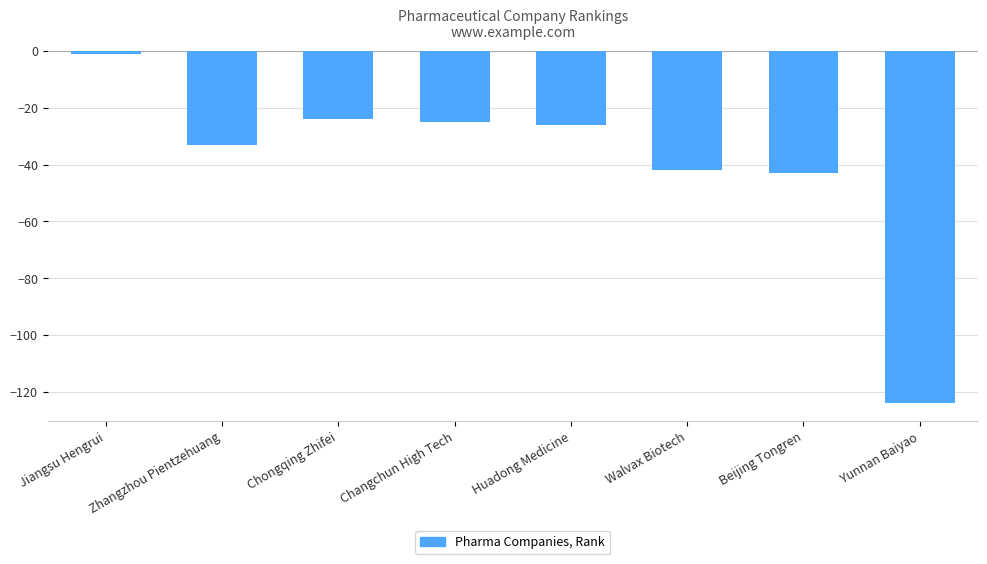

What is the label of the 5th bar from the left?

Huadong Medicine